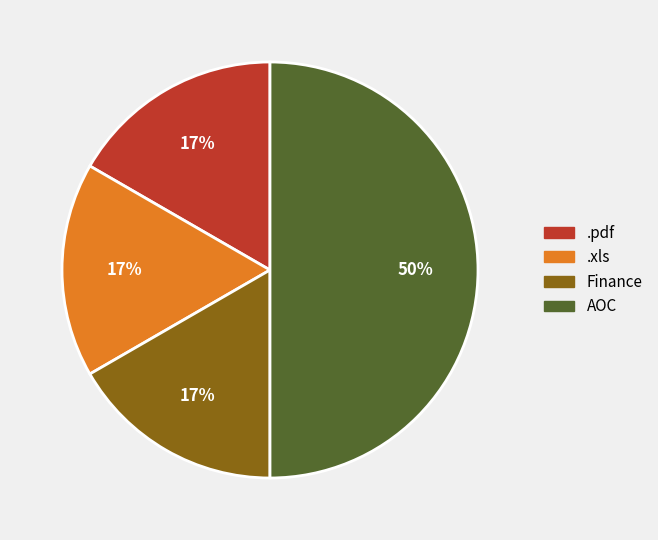

Is the sum of .xls and AOC greater than half?

Yes